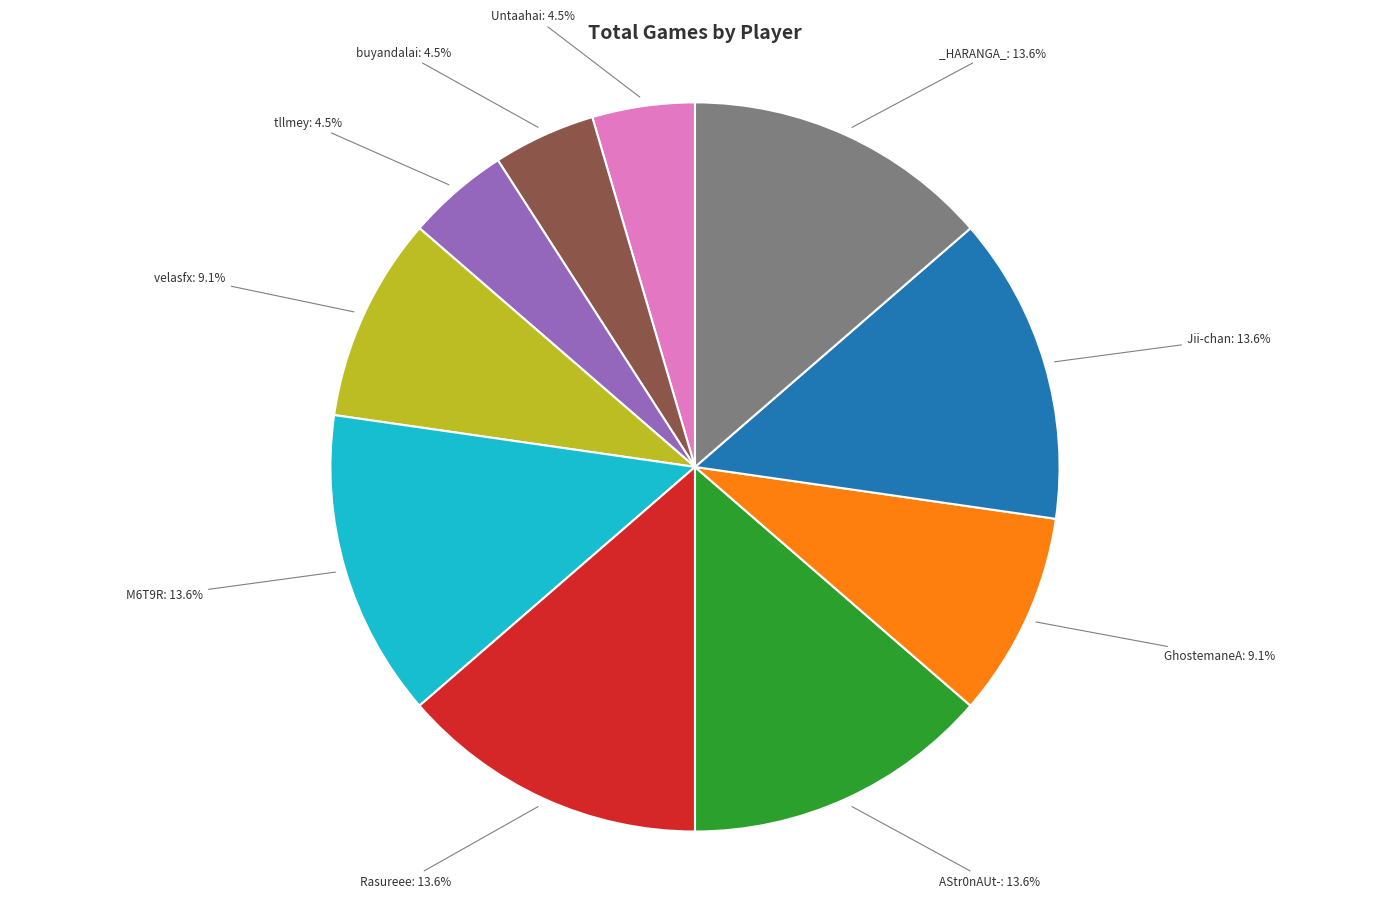

Is there any slice that represents more than half of the pie?

No